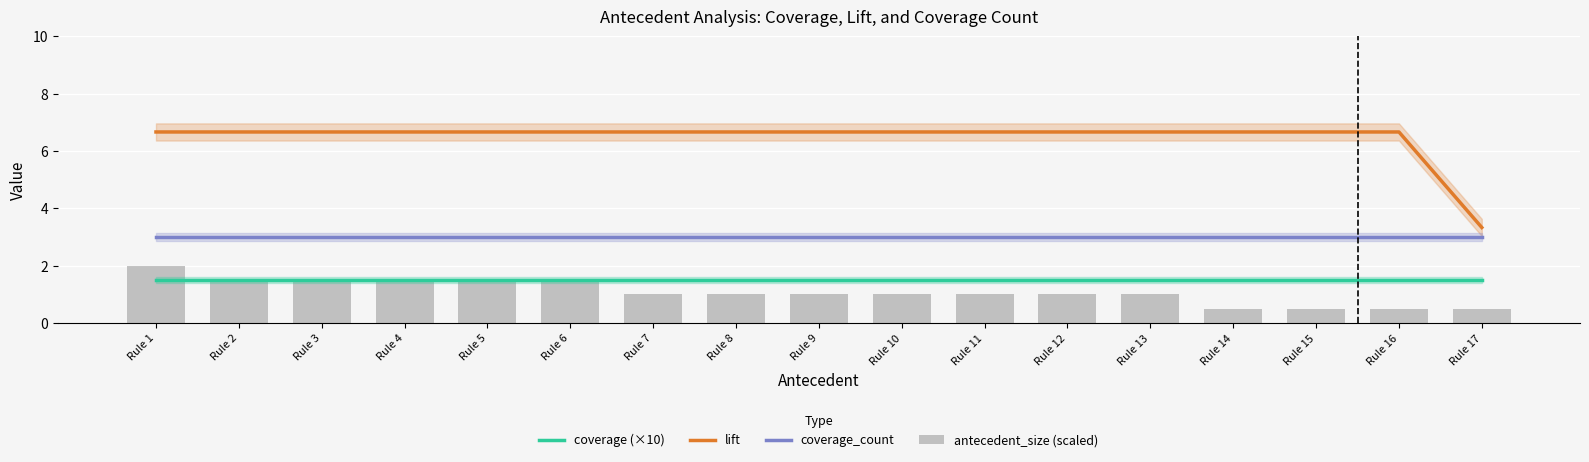

What is the value of the coverage (×10) bar at the 4th from the left?

1.5